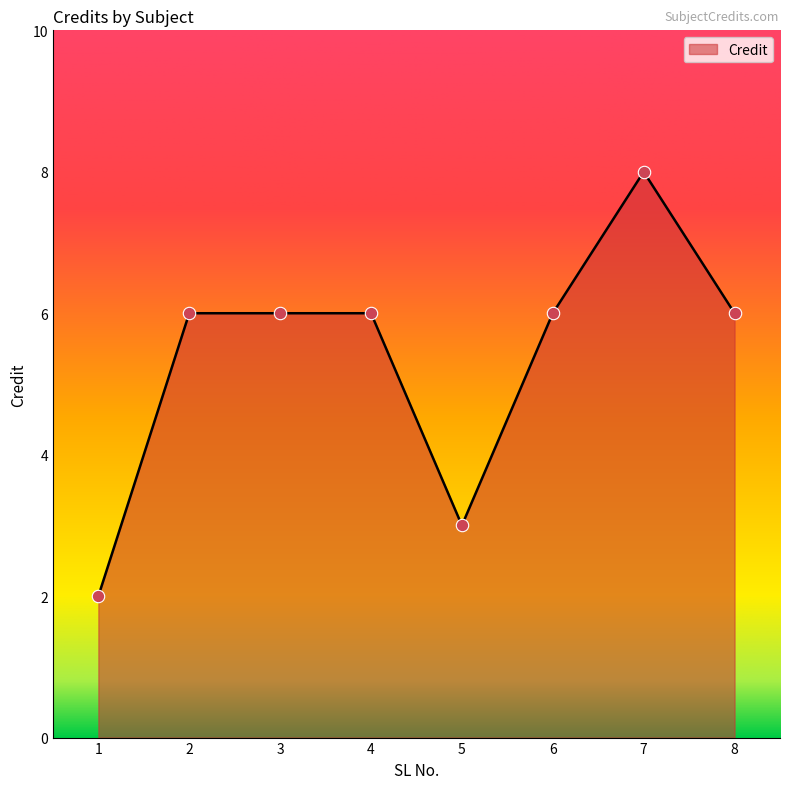

What is the change in value from 1 to 4?

+4